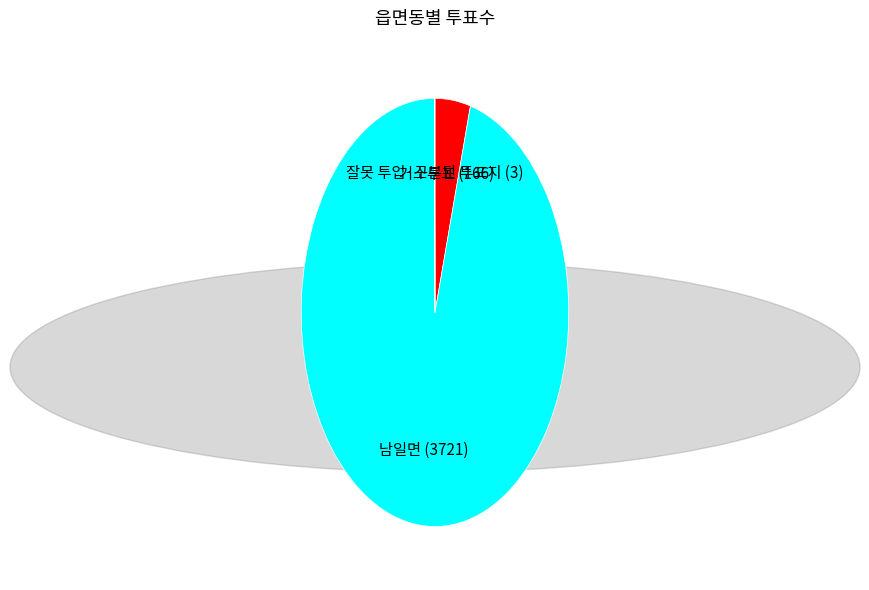

What is the ratio of the value at 남일면 to the value at 거소투표?

22.4